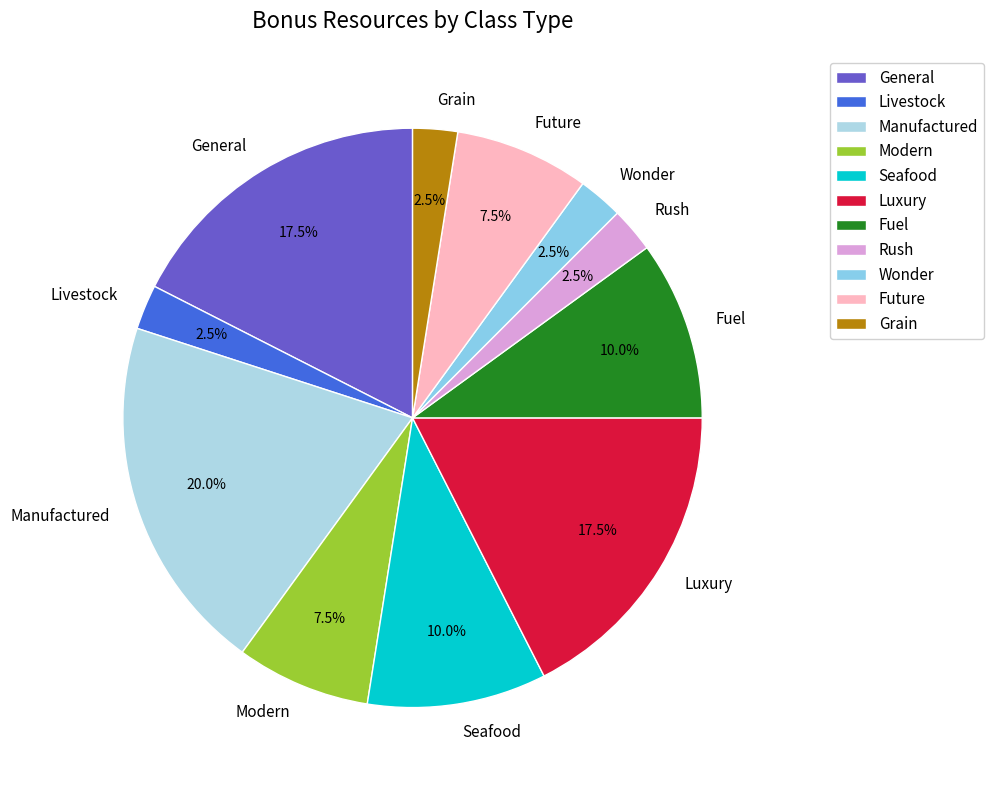

What is the largest slice in the pie chart?

Manufactured